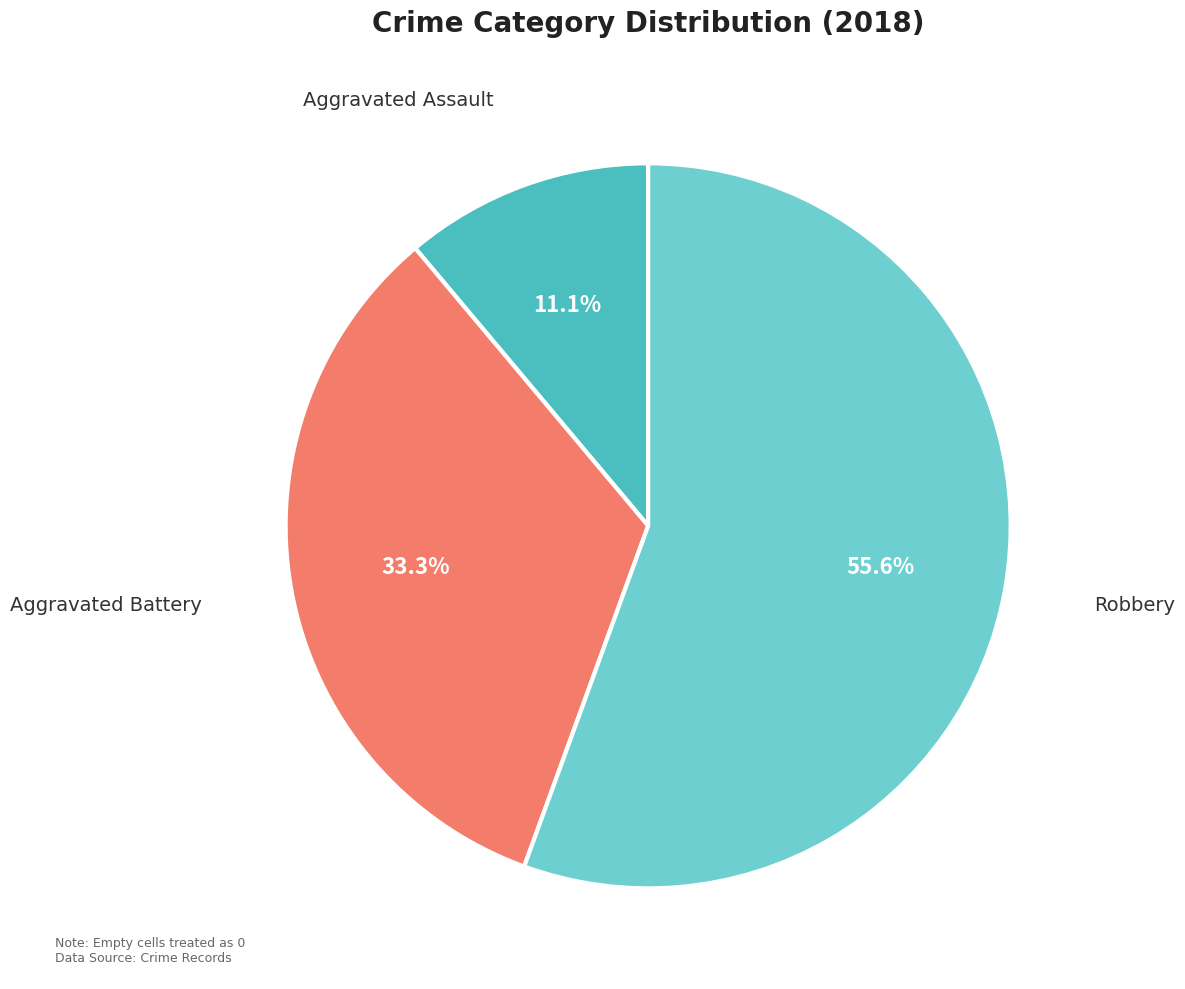

How many slices are in this pie chart?

3